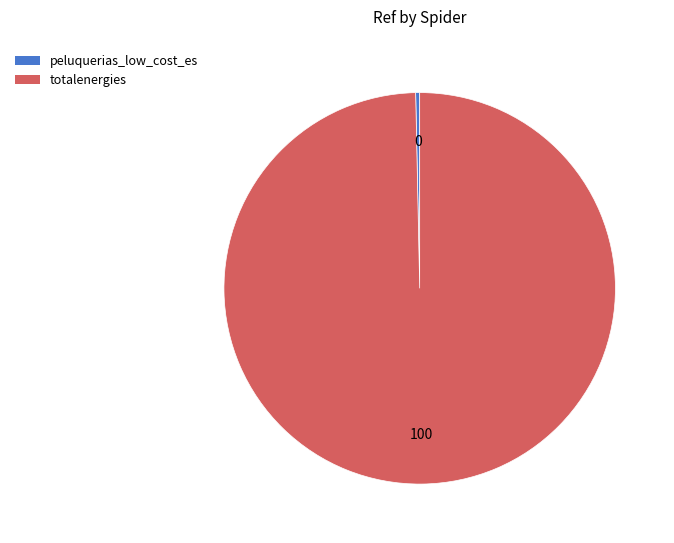

Is the sum of peluquerias_low_cost_es and totalenergies greater than half?

Yes